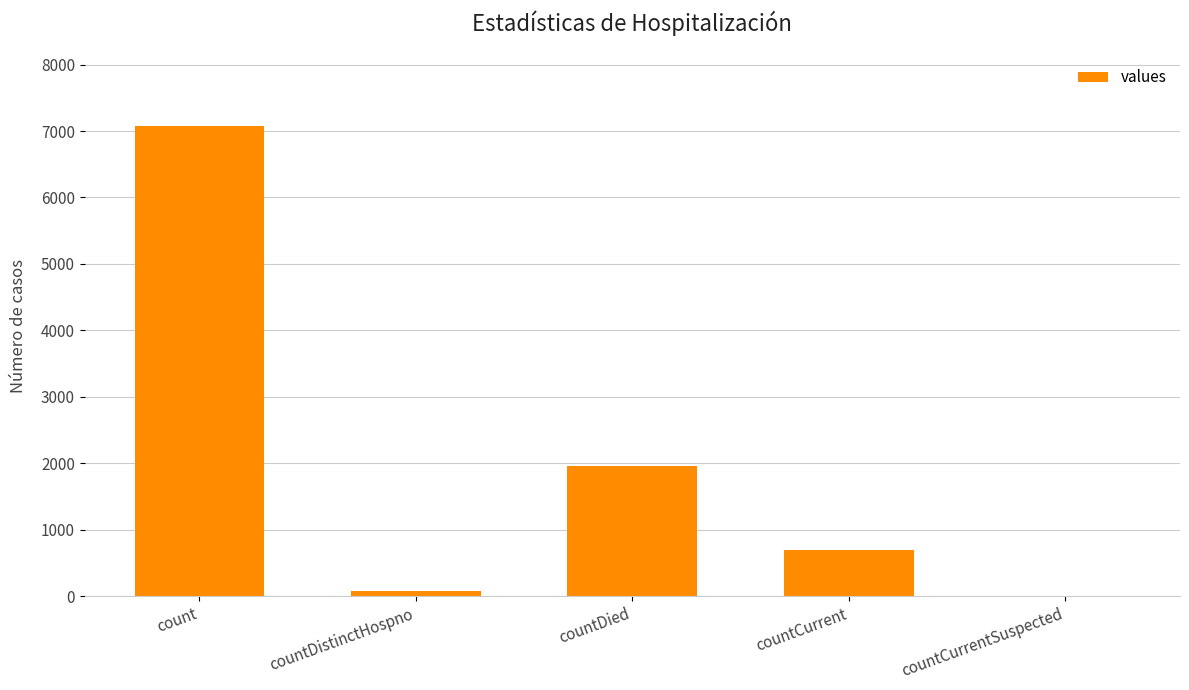

Approximately how many times larger is the value at count compared to countDistinctHospno?

90.7